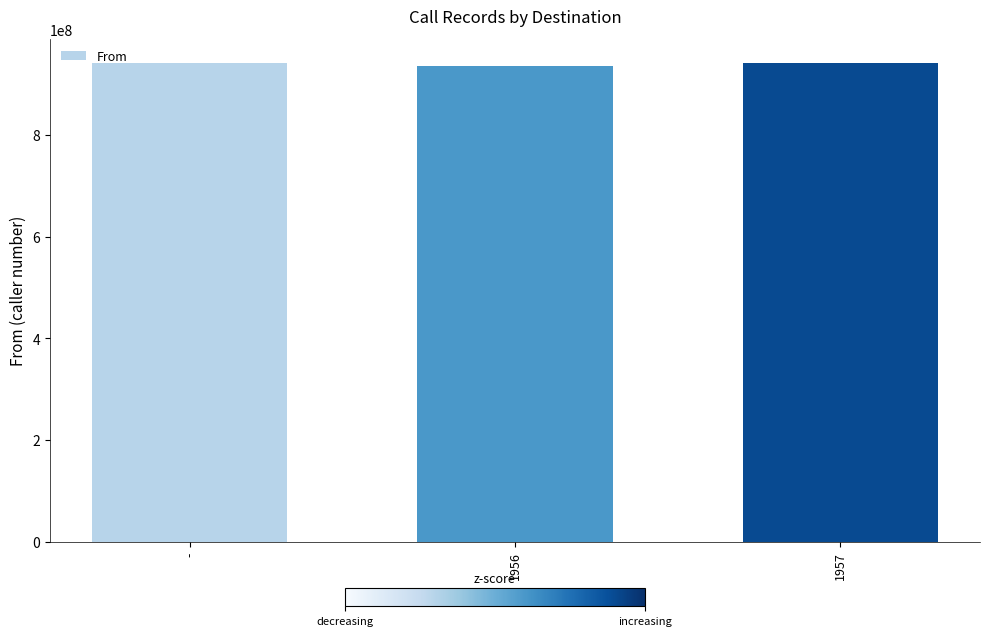

What is the difference between the maximum and minimum values?

6605733